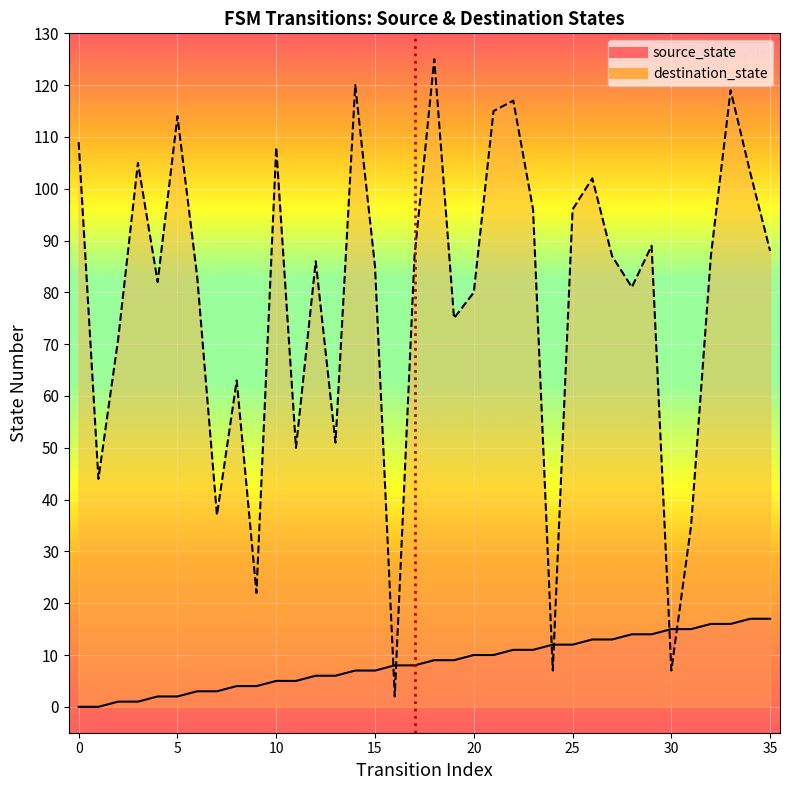

In destination_state, how many points are lower than both neighbors (excluding endpoints)?

11